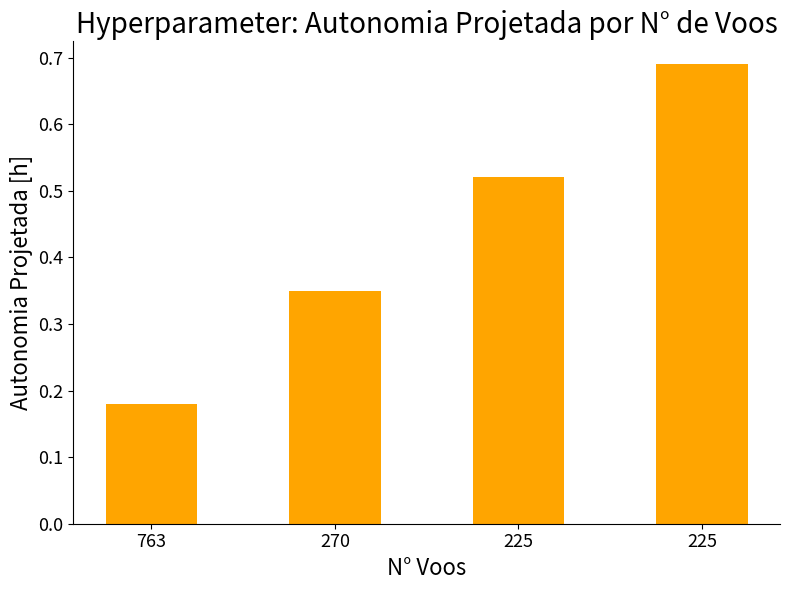

What is the value of the 3rd bar from the left?

0.5